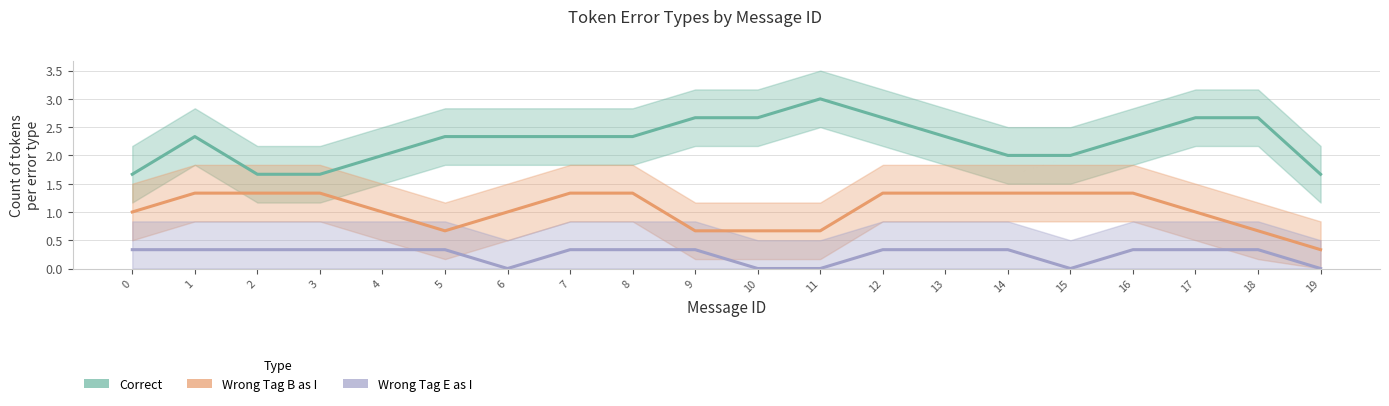

What is the sum of the Wrong_Tag_B_as_I values at 3 and 1?

3